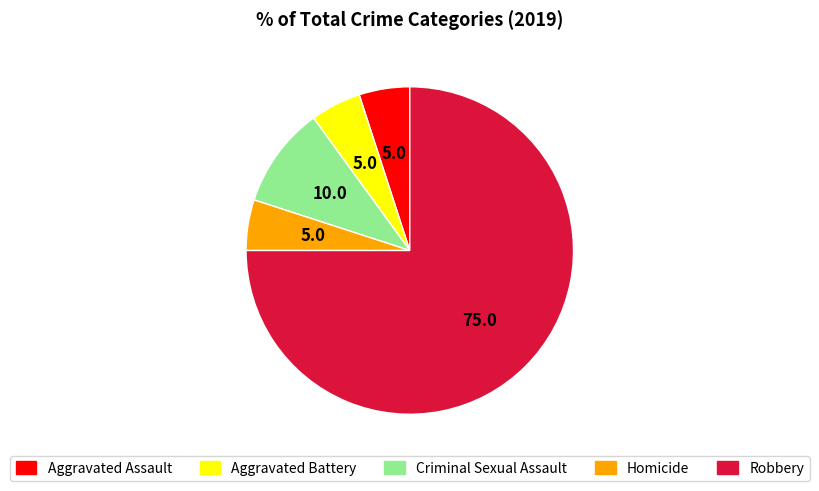

Which category has the biggest portion of the pie?

Robbery